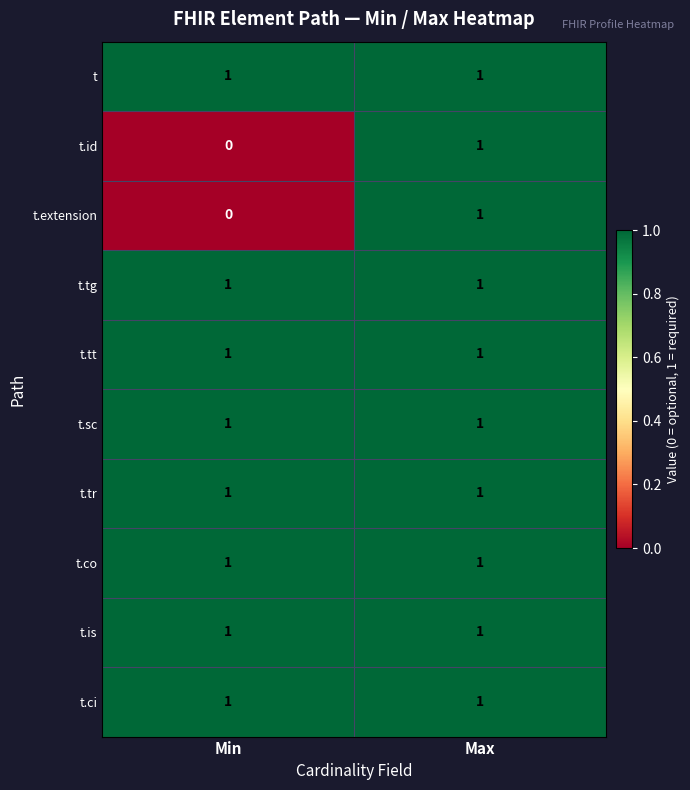

The value of t.tg at Min is 1. True or false?

True